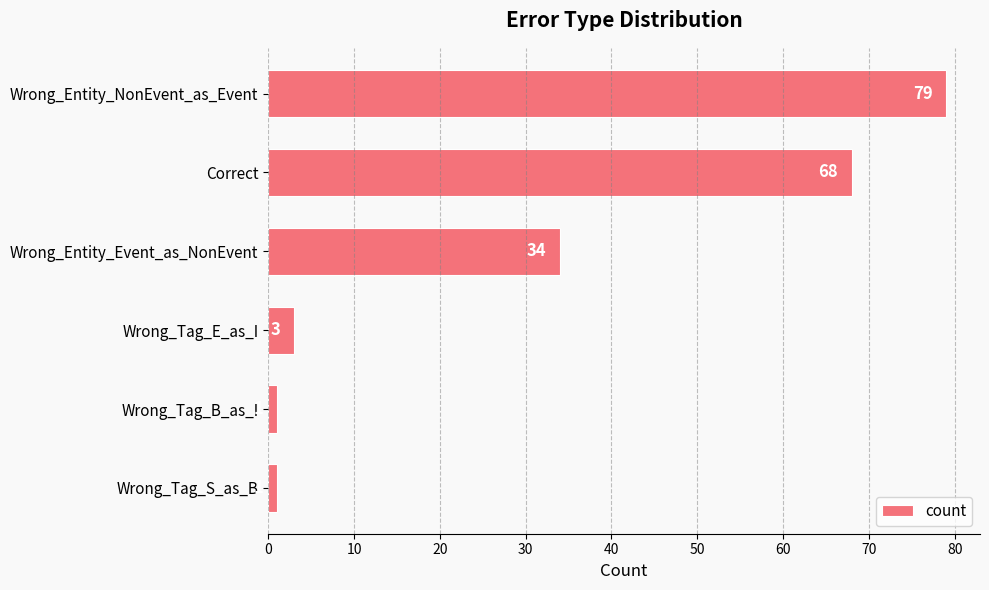

Is it true that the value at Wrong_Tag_S_as_B is 1?

True